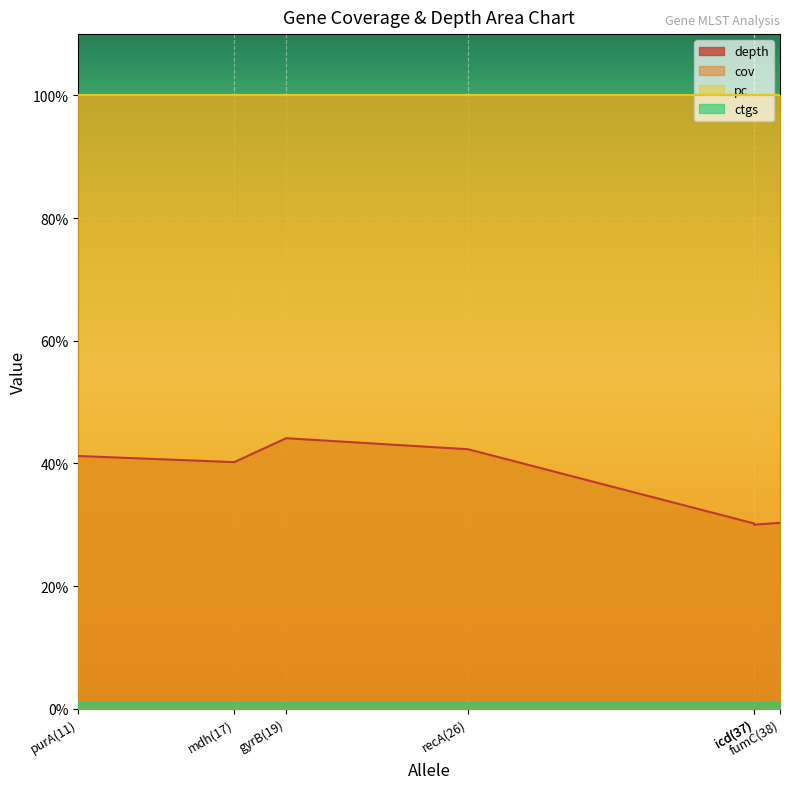

What is the sum of the pc values at recA(26) and fumC(38)?

200.0